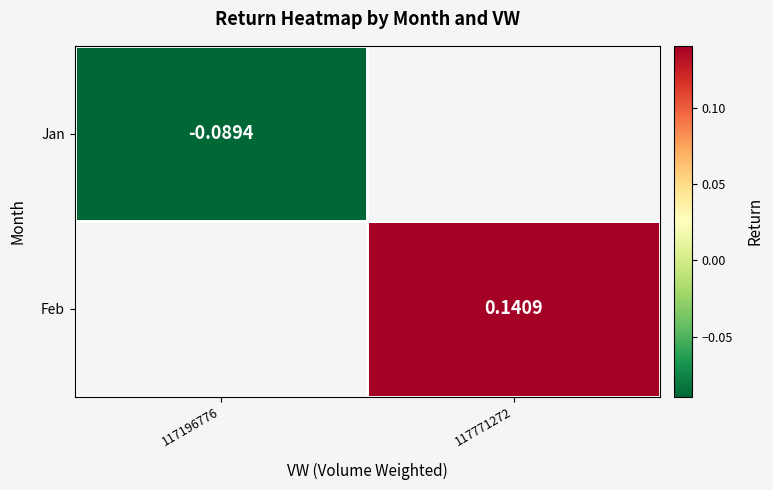

What is the lowest value of the Jan series?

-0.1